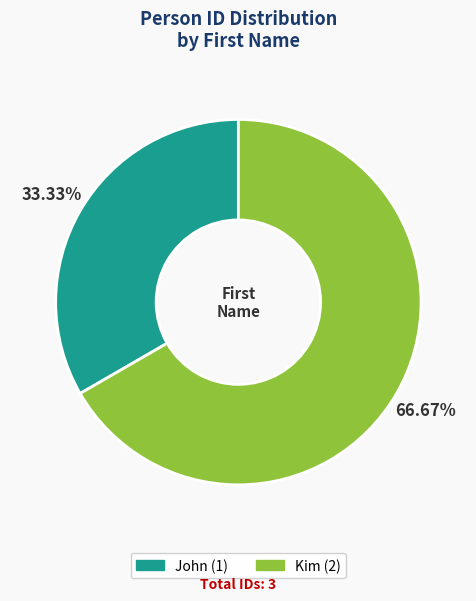

Does any single category account for the majority?

Yes